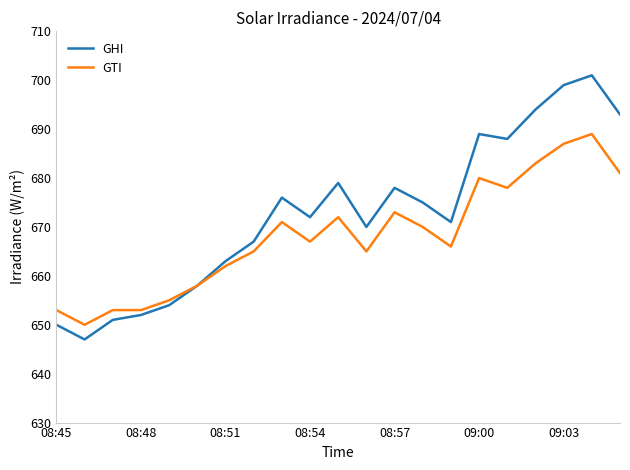

Which series has the largest range (max minus min)?

GHI